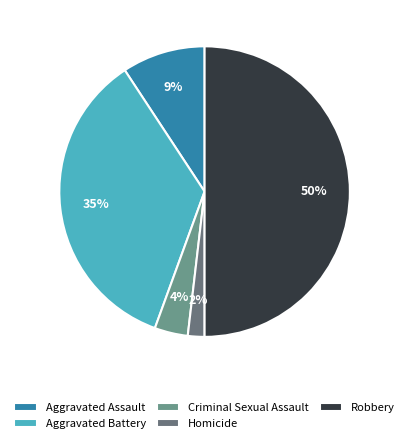

Which category has the smallest portion of the pie?

Homicide